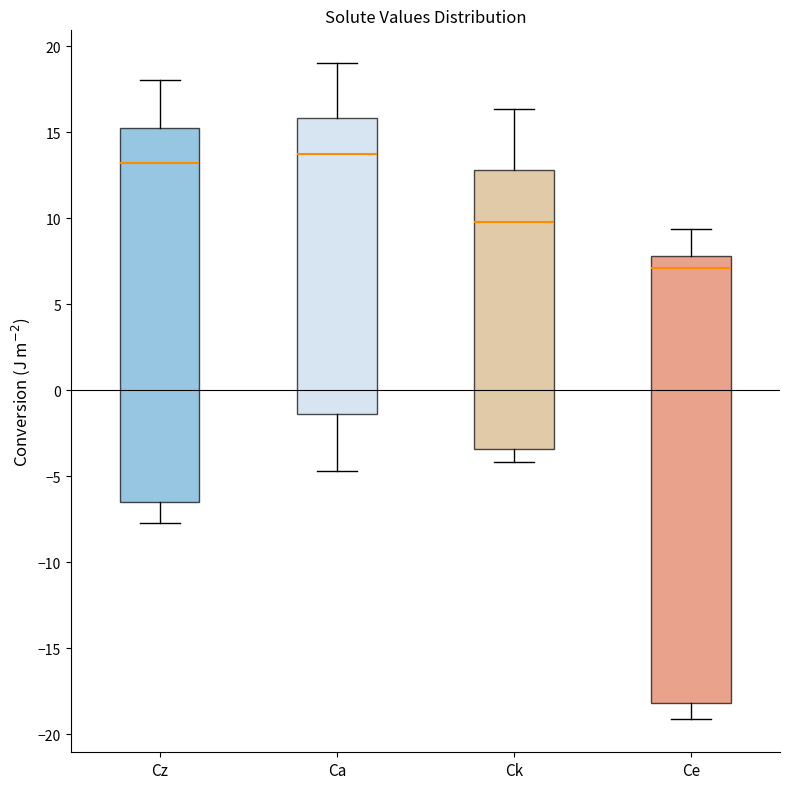

Where is the lower edge of the box for Cz on the y-axis? The values are not printed on the chart, so give them approximately, as read against the axis.

-6.5